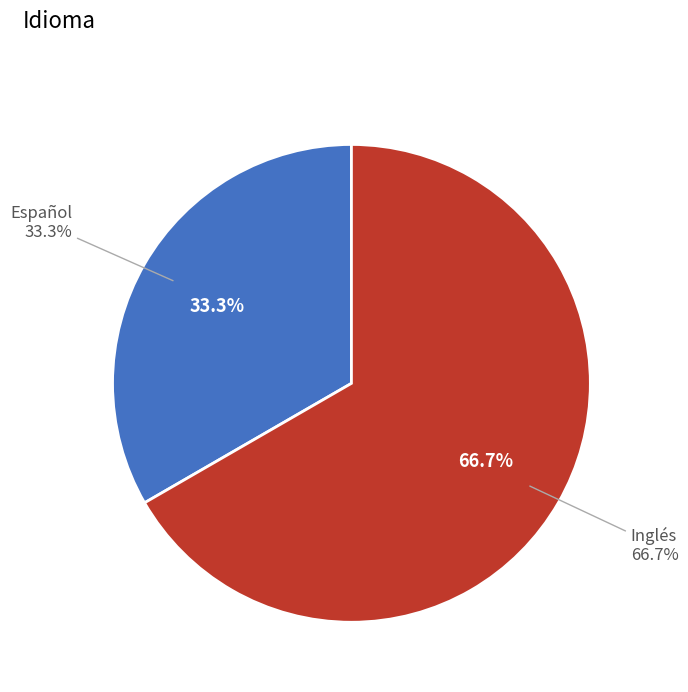

Which category has the biggest portion of the pie?

Inglés